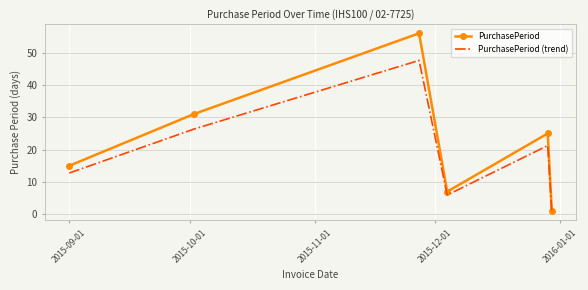

Which series has the largest total across all categories?

PurchasePeriod